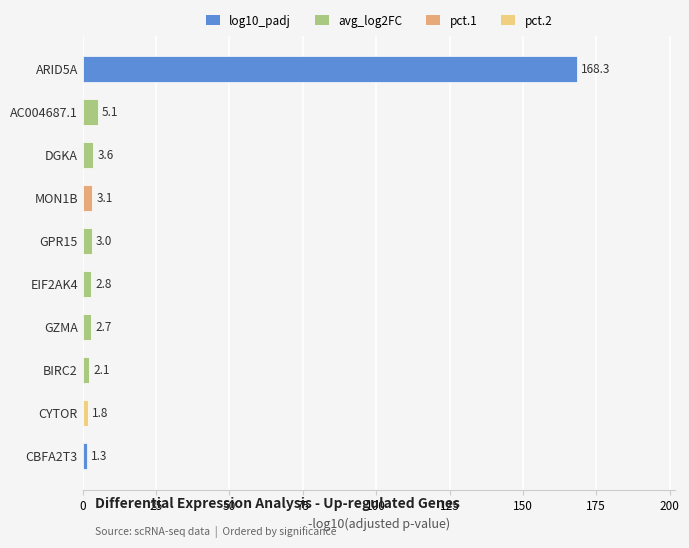

How many bars are there in total?

10